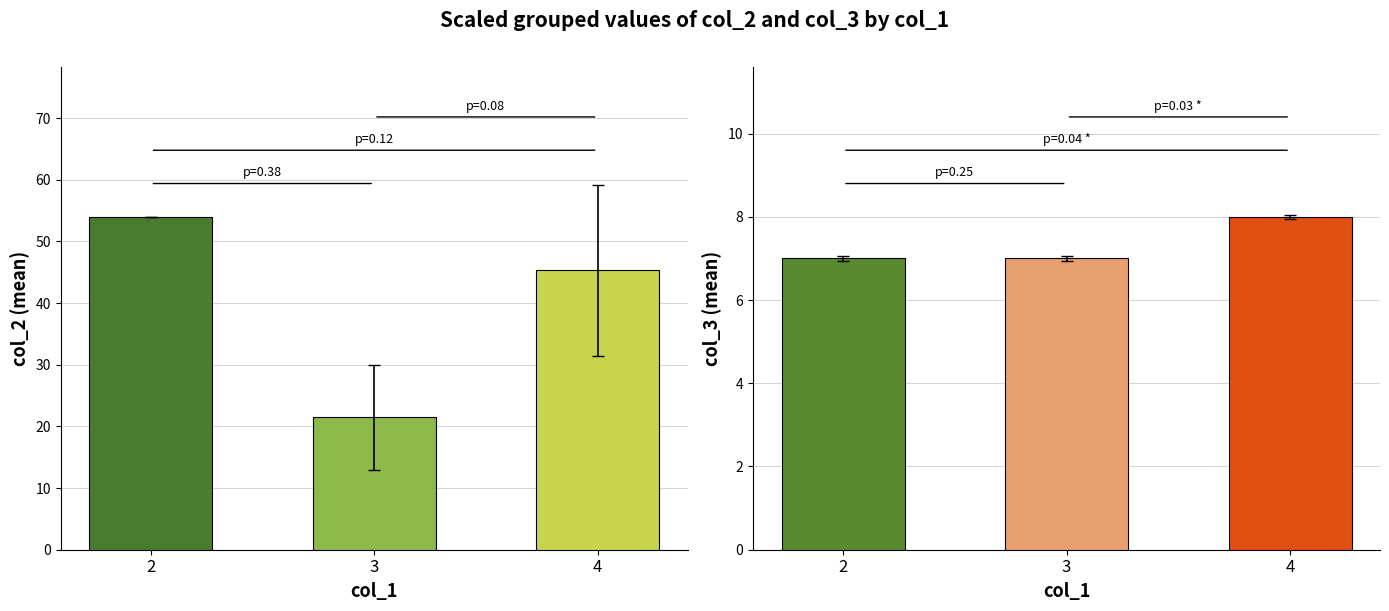

Count the number of data series in this chart.

2